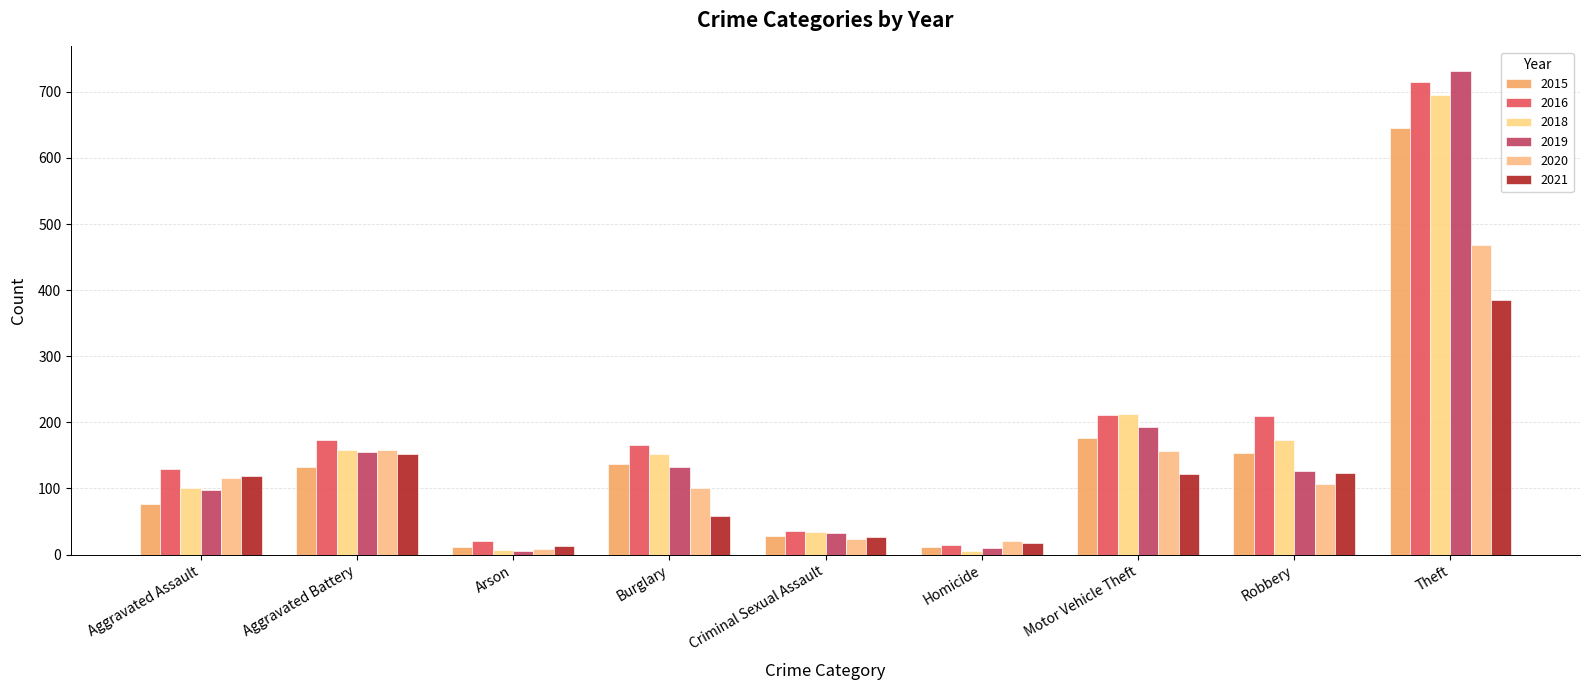

The value of 2018 at Theft is 695. True or false?

True